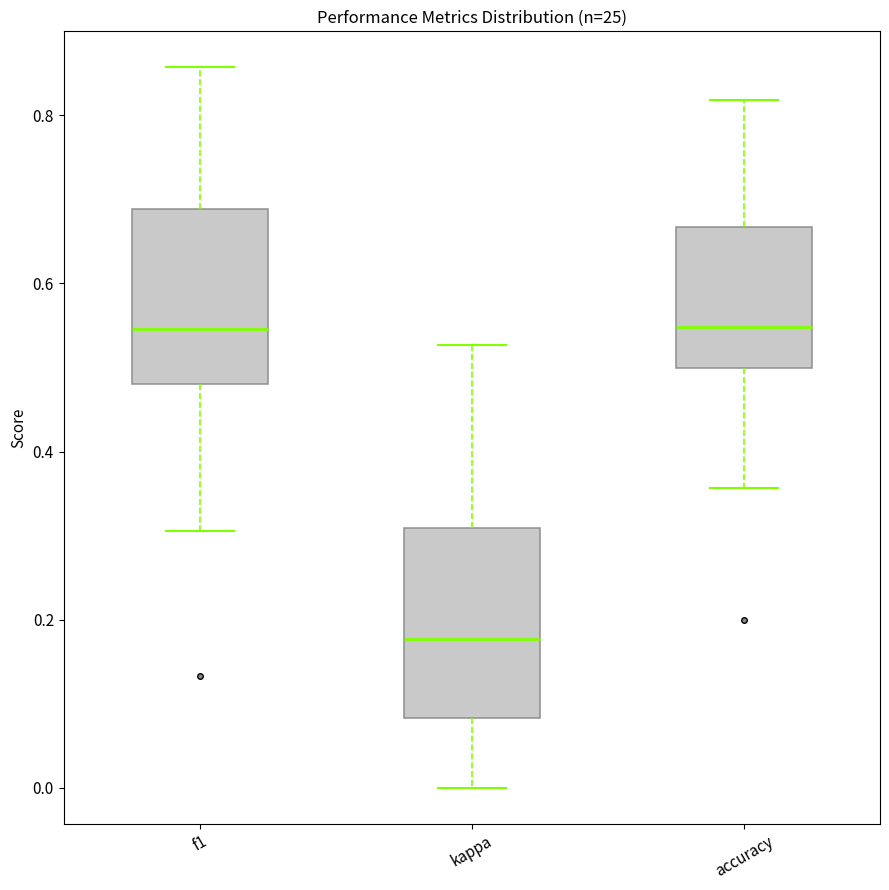

Reading left to right, transcribe this box plot: for each box, give where its median line is, the range the box spans, and where its two whiskers end, as read against the y-axis. The values are not printed on the chart, so give them approximately, as read against the axis.

f1: median 0.54, box 0.48 to 0.68, whiskers 0.30 to 0.86
kappa: median 0.18, box 0.08 to 0.30, whiskers 0.00 to 0.52
accuracy: median 0.54, box 0.50 to 0.66, whiskers 0.36 to 0.82